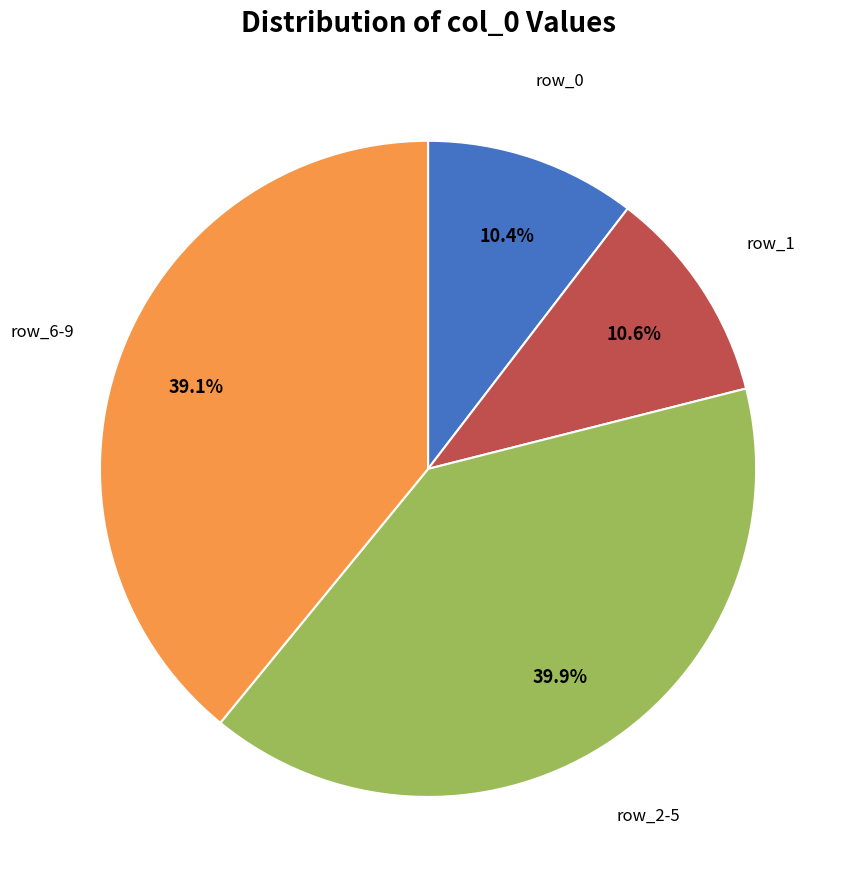

Is there any slice that represents more than half of the pie?

No